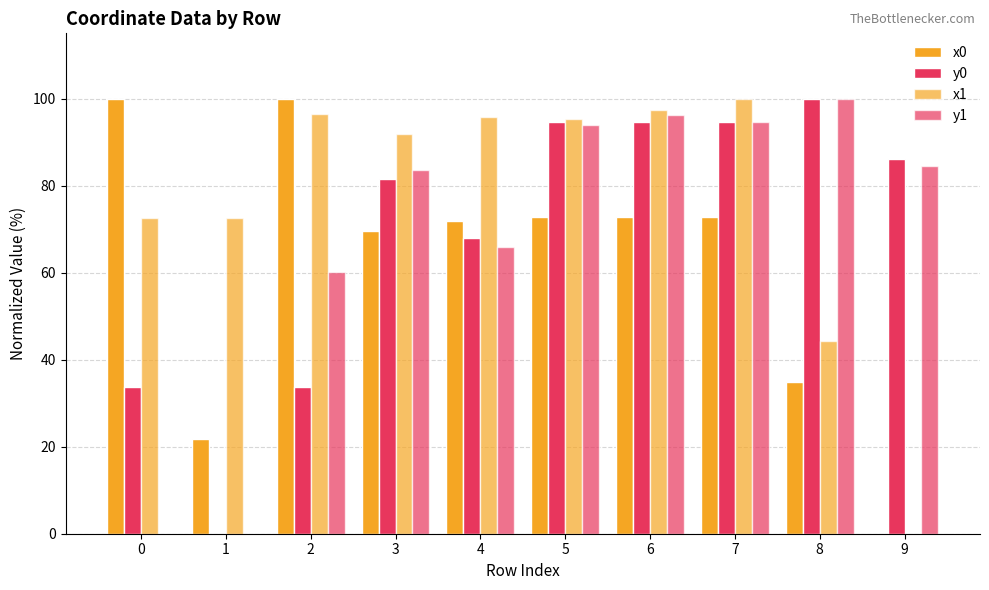

At which label does y0 reach its minimum?

1